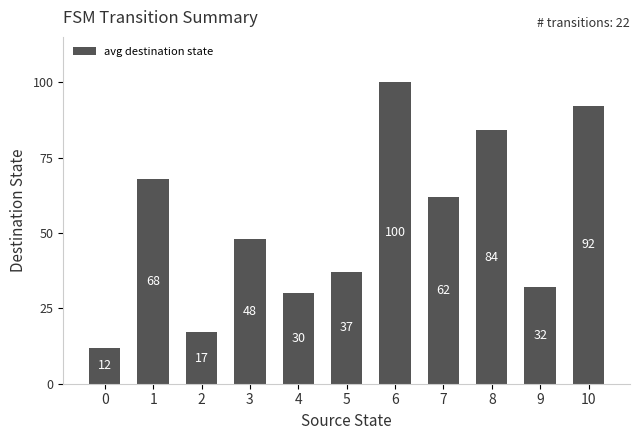

Count the number of categories in the chart.

11